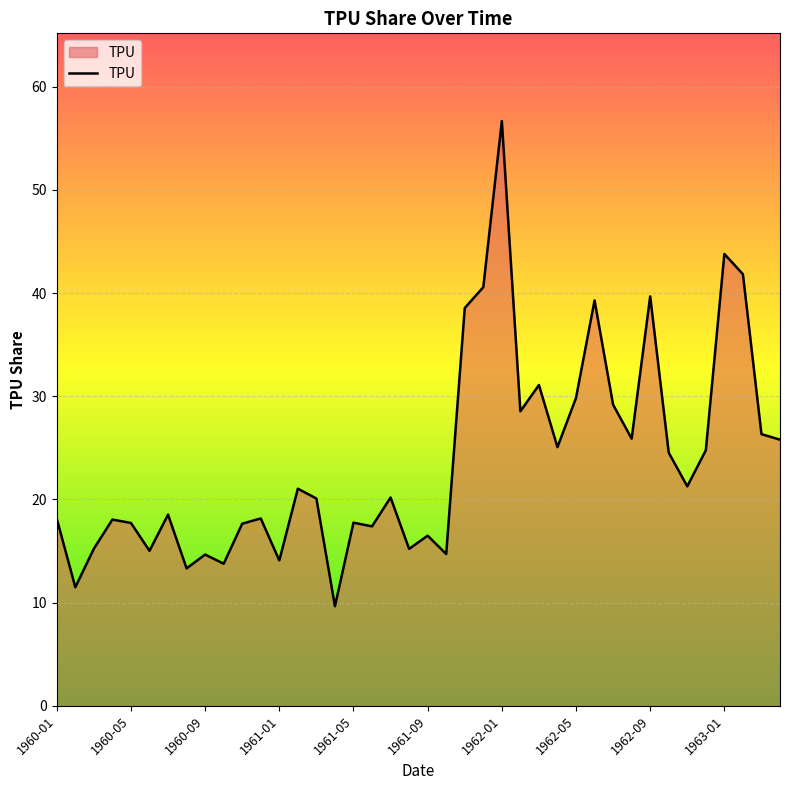

What is the difference between the maximum and minimum values?

47.0